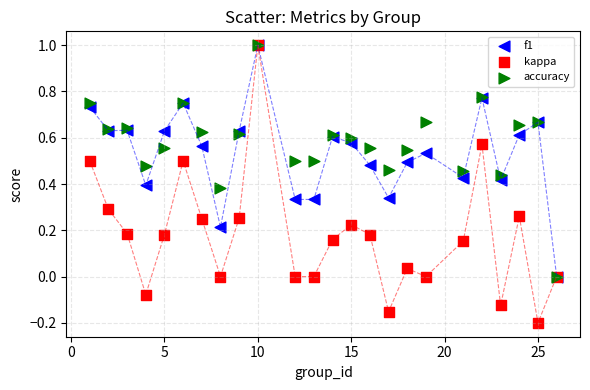

What are all the series names shown in the legend?

f1, kappa, accuracy